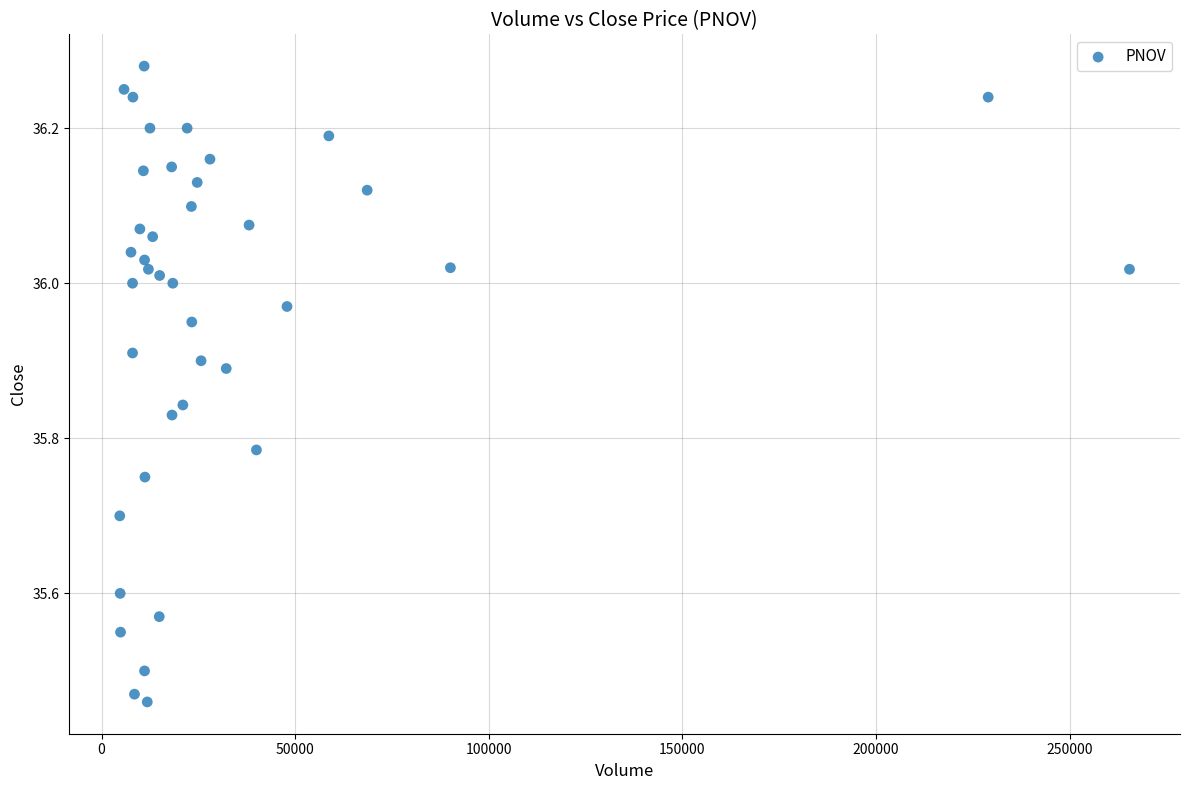

What is the range of X values (max minus min)?

260800.0